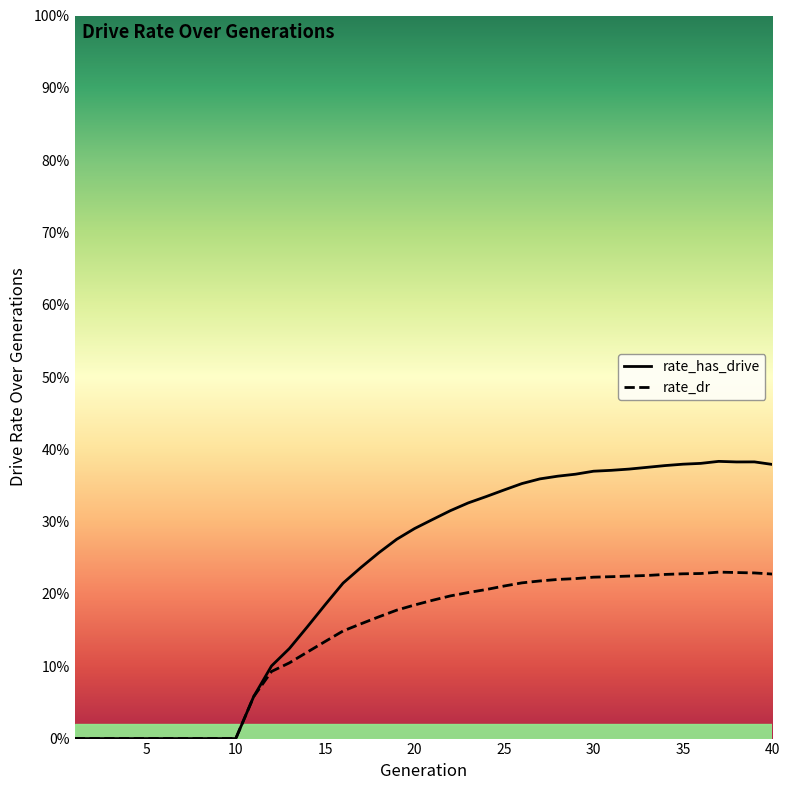

How many rate_dr values are between 0 and 1?

40